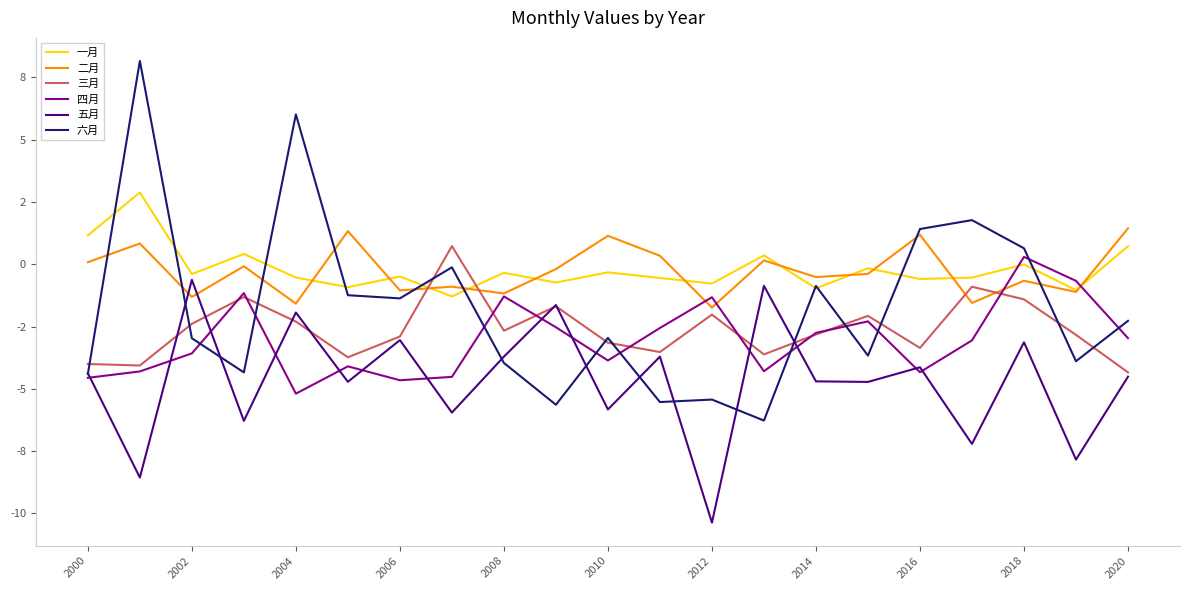

Where is 一月 nearest to the value 0?

2018